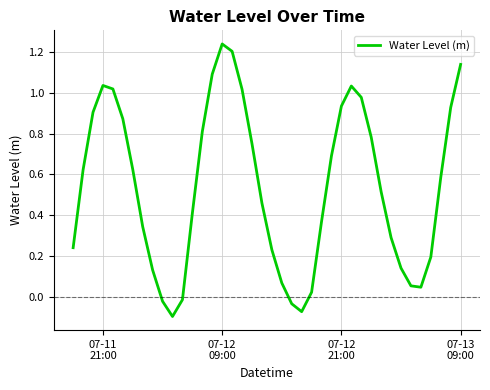

What is the sum of all values?

21.5